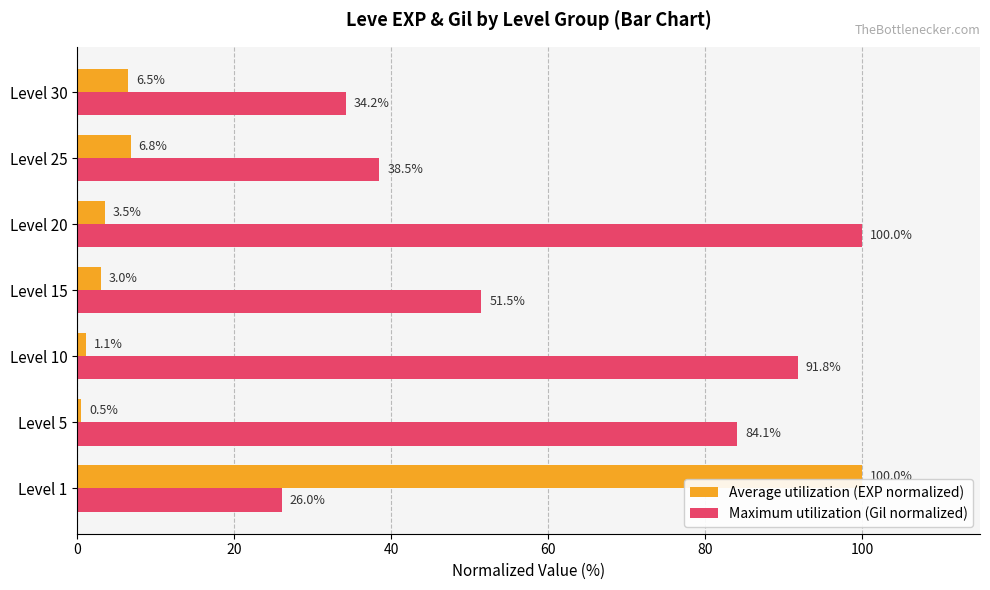

Rank the categories by Maximum utilization (Gil normalized) value from highest to lowest.

Level 20, Level 10, Level 5, Level 15, Level 25, Level 30, Level 1